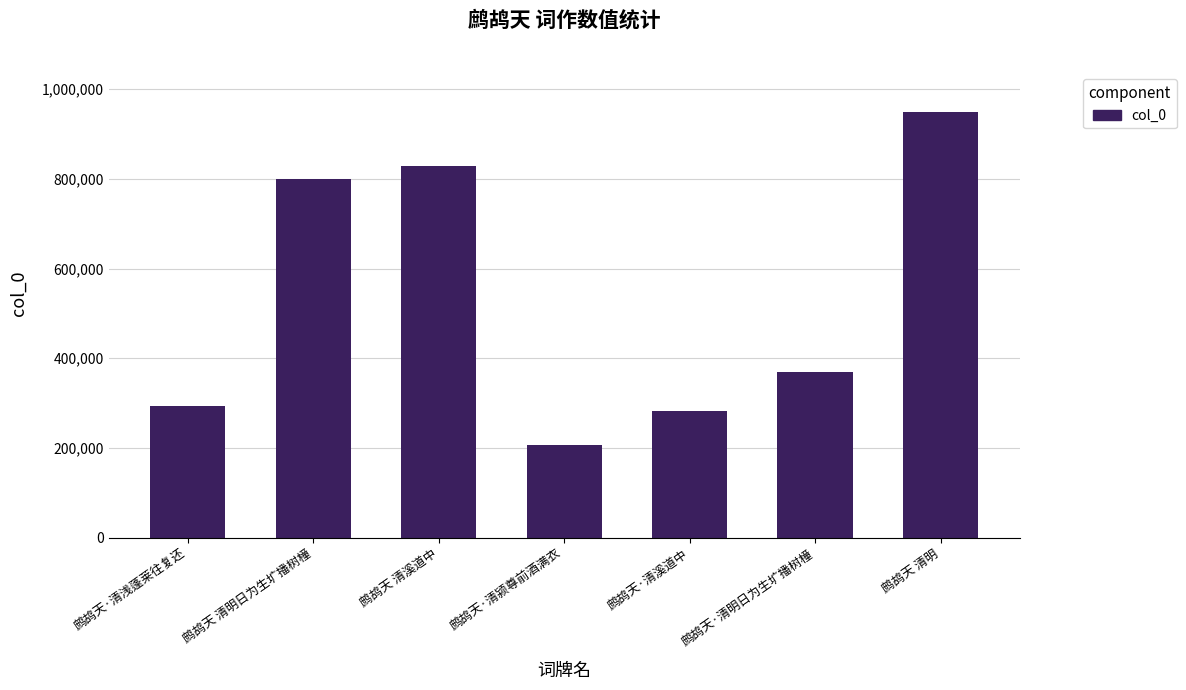

Rank the categories by value from lowest to highest.

鹧鸪天·清颍尊前酒满衣, 鹧鸪天·清溪道中, 鹧鸪天·清浅蓬莱往复还, 鹧鸪天·清明日为生圹播树橦, 鹧鸪天 清明日为生圹播树橦, 鹧鸪天 清溪道中, 鹧鸪天 清明